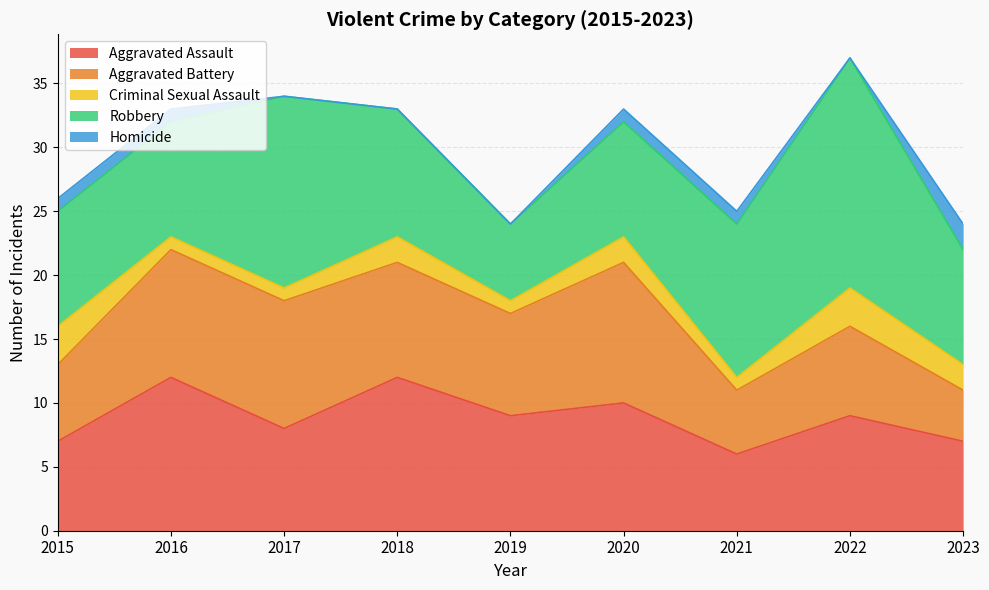

Between which two adjacent categories do Aggravated Battery and Robbery first intersect?

2015 and 2016